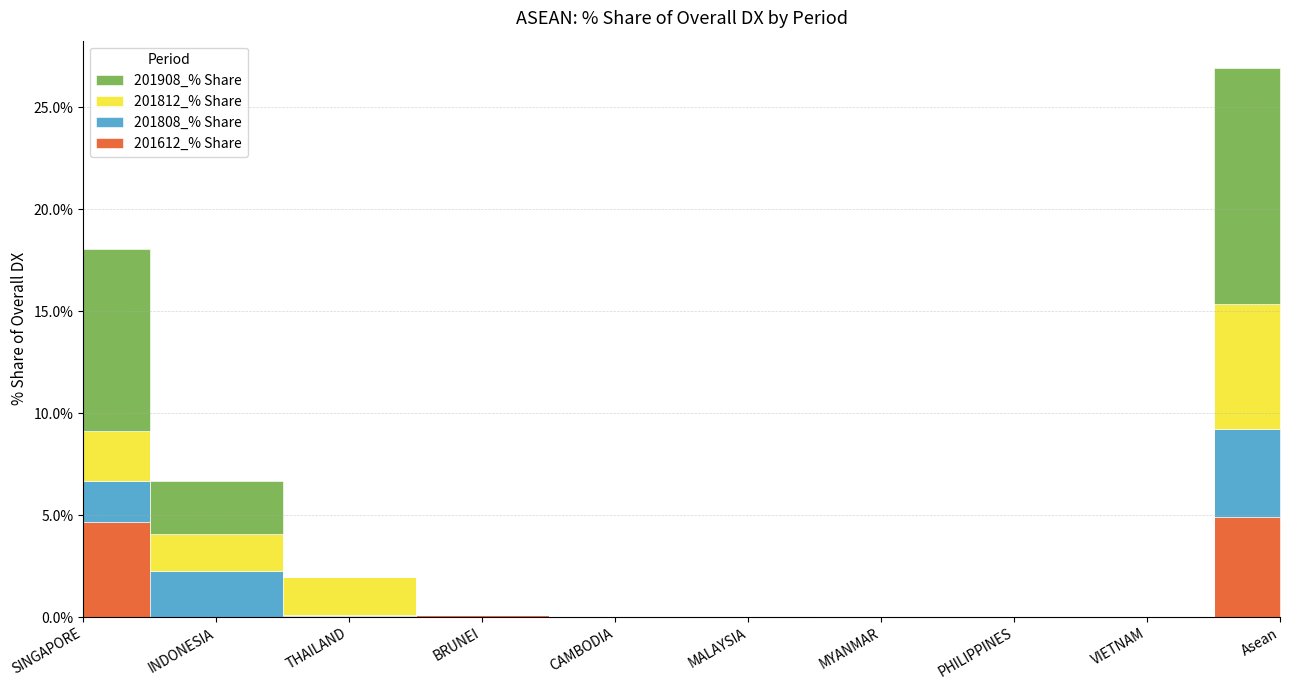

What is the value of the 201808_% Share point at the 2nd from the left?

2.3